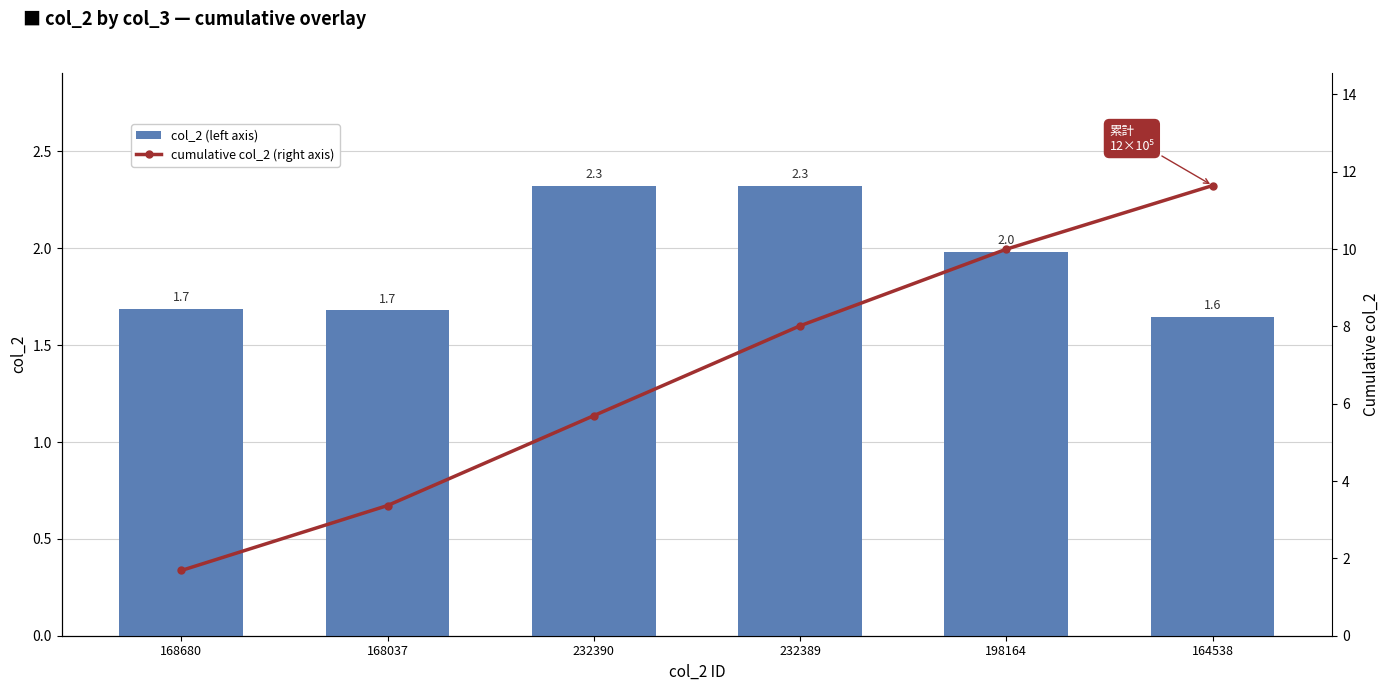

What is the value of the cumulative col_2 (right axis) bar at the 3rd from the left?

569107